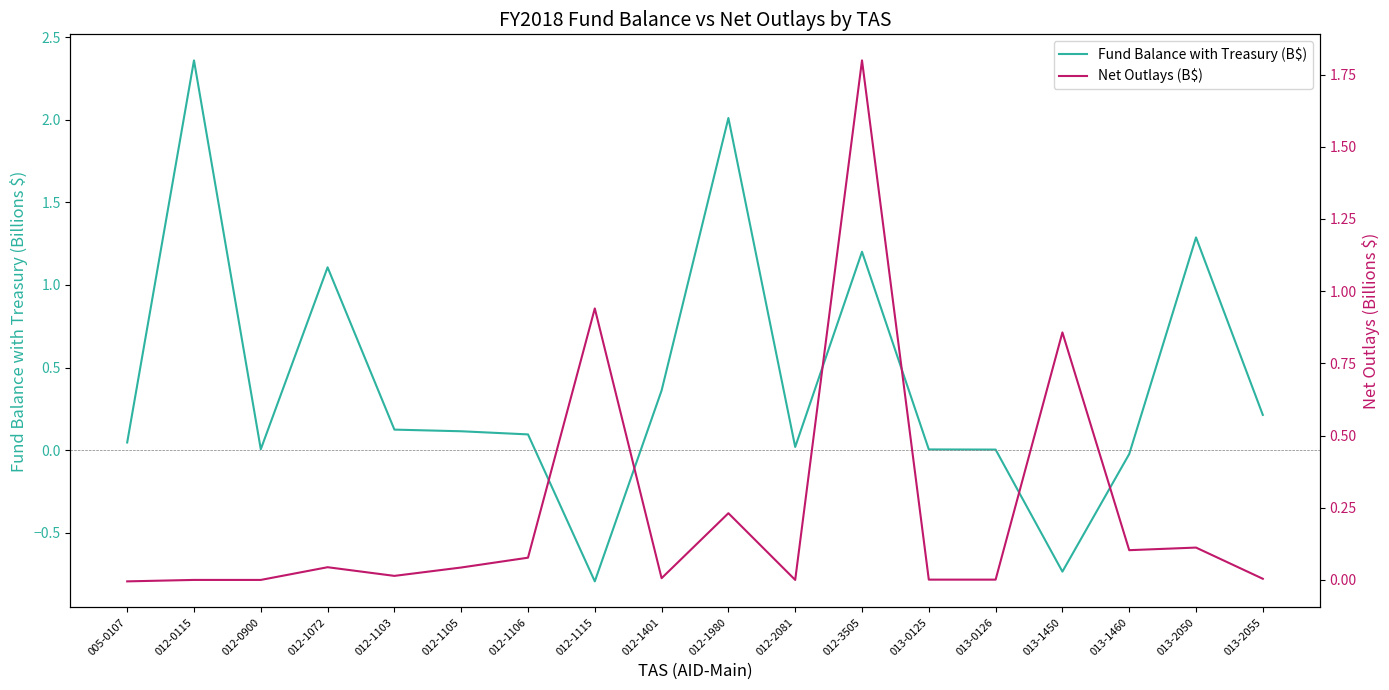

What are all the series names shown in the legend?

Fund Balance with Treasury (B$), Net Outlays (B$)